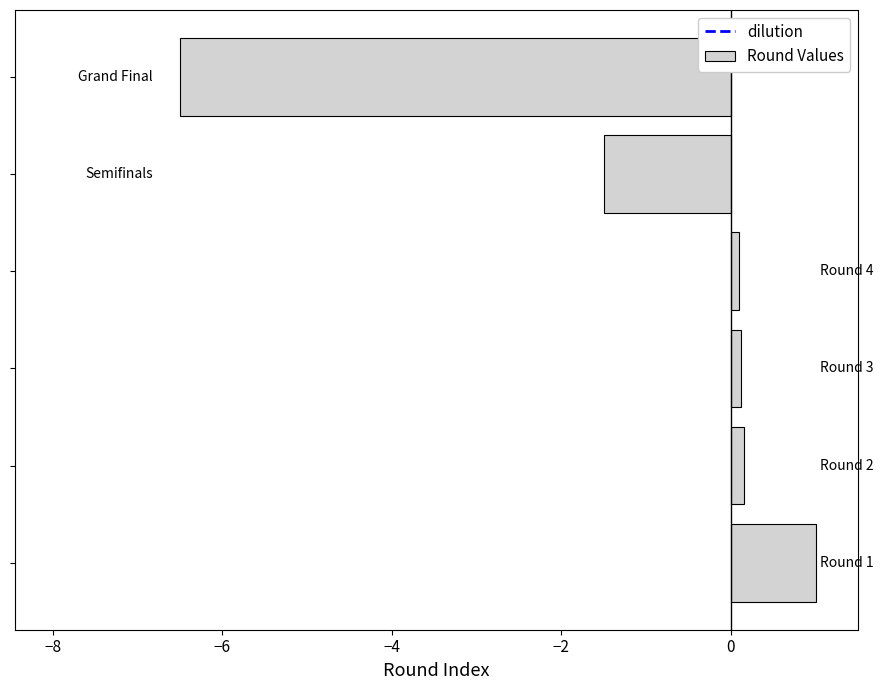

What is the average value?

-1.1